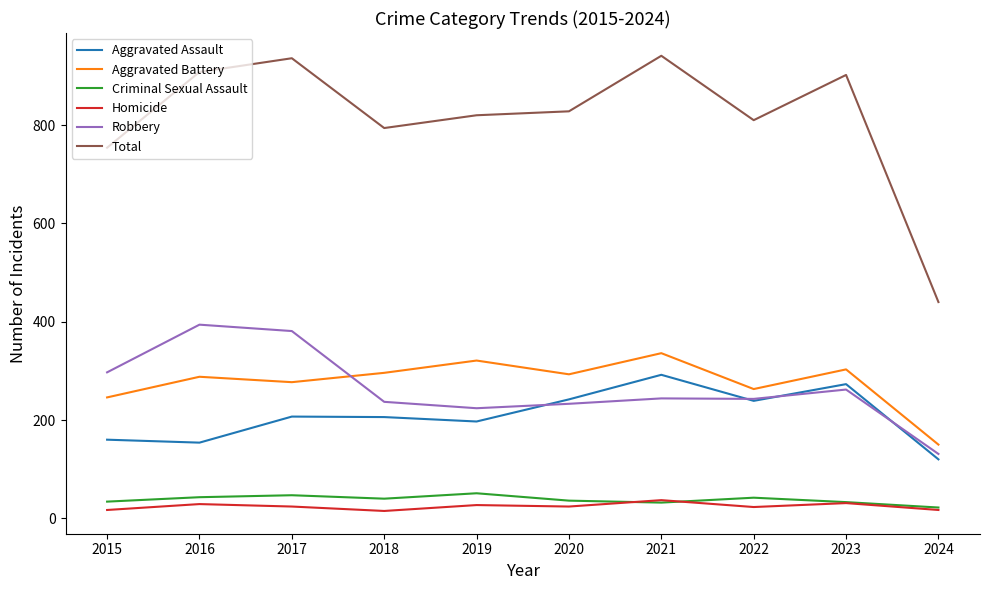

True or false: Homicide and Aggravated Battery intersect in this chart.

False